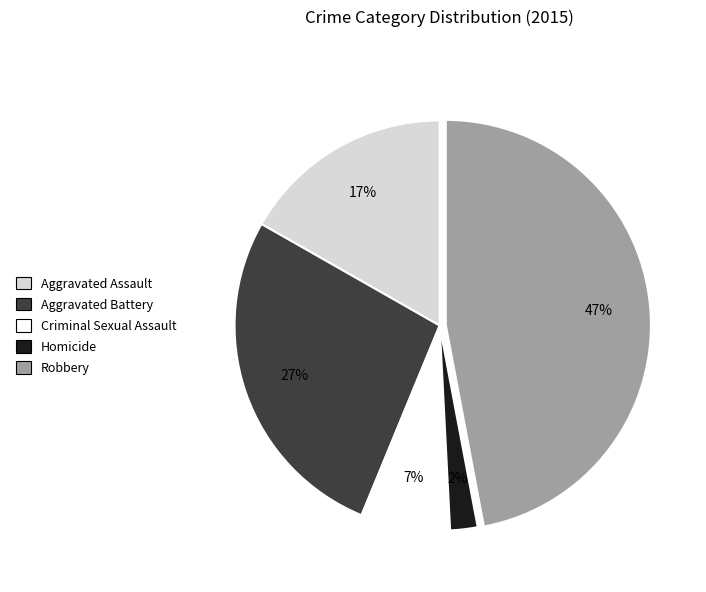

Is there any slice that represents more than half of the pie?

No